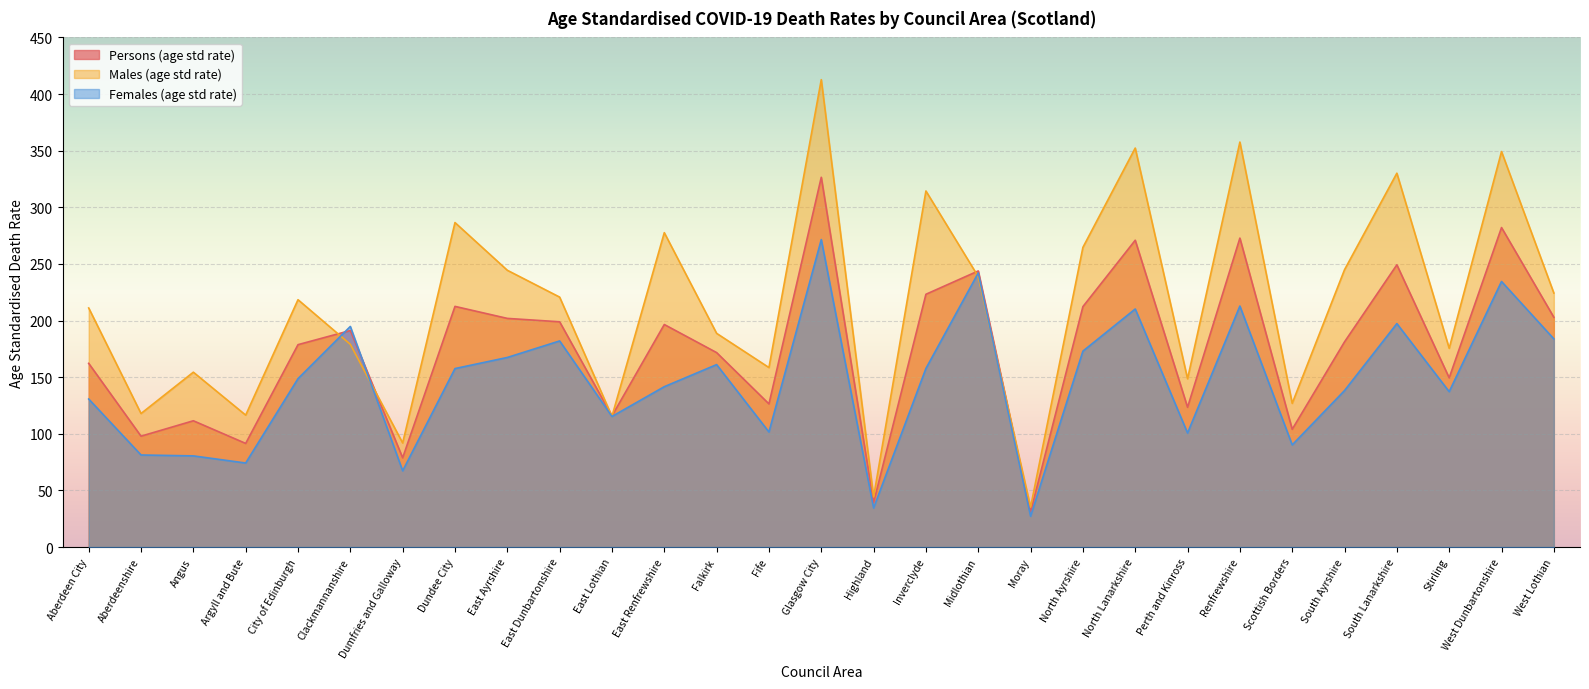

What is the label of the 4th point from the left?

Argyll and Bute